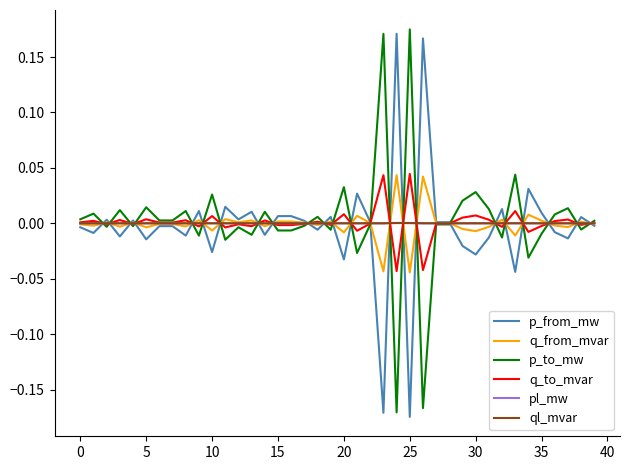

What are all the series names shown in the legend?

p_from_mw, q_from_mvar, p_to_mw, q_to_mvar, pl_mw, ql_mvar